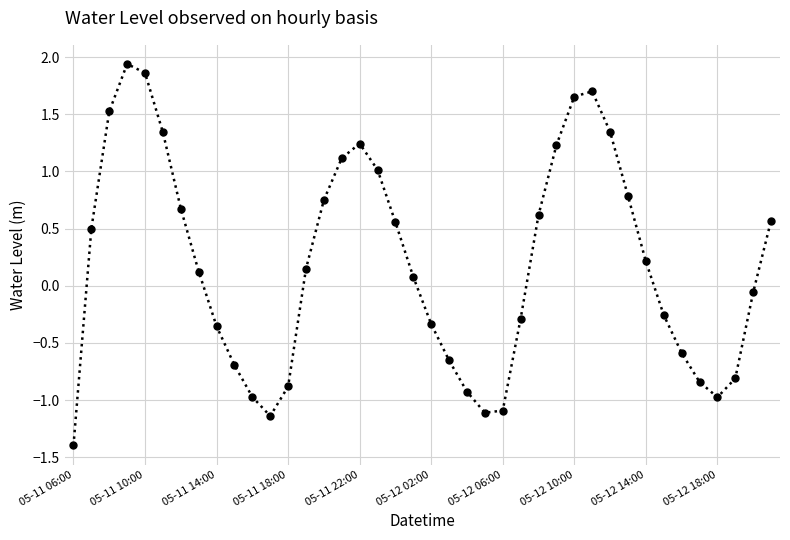

True or false: the data has more than 2 interior local peaks.

True